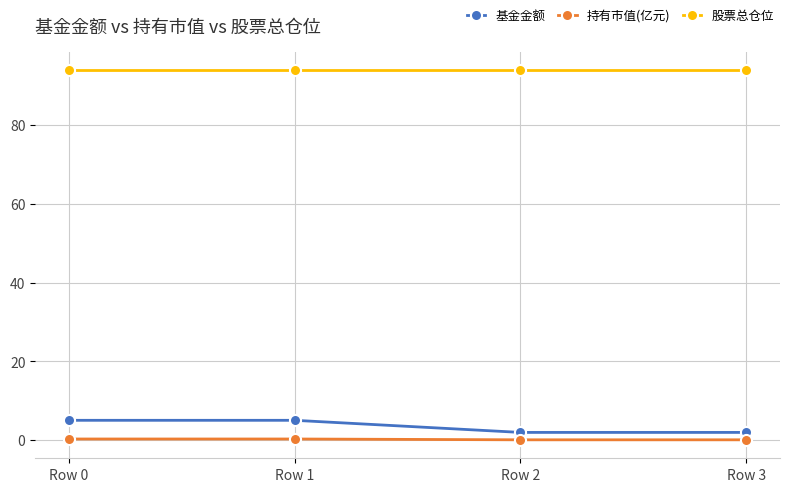

True or false: 基金金额 has more than 2 interior local peaks.

False